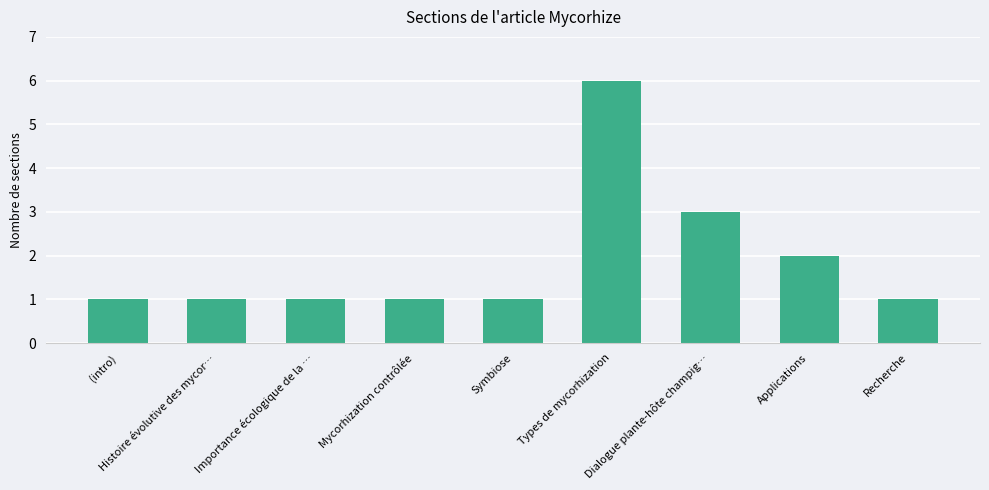

What is the sum of all values?

17